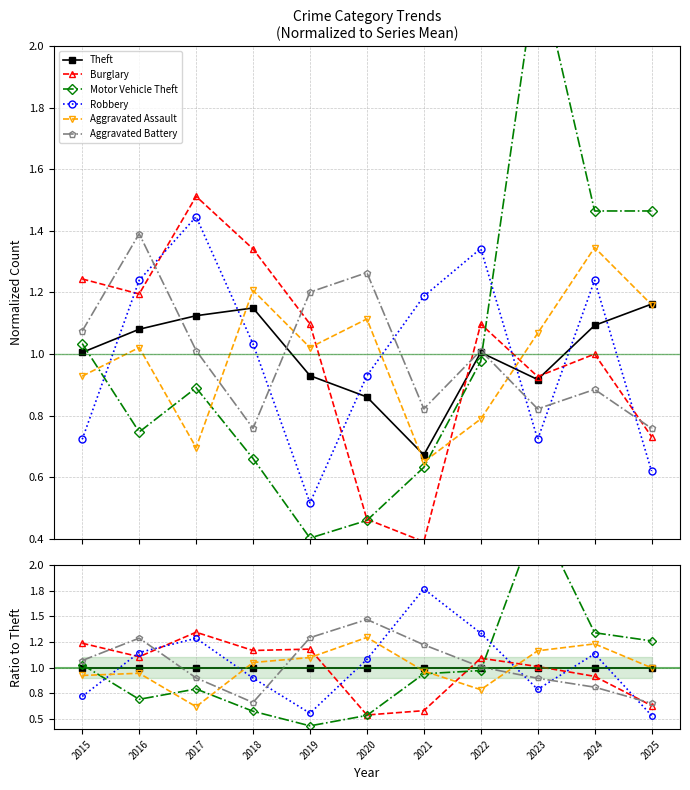

At how many categories does at least one series exceed 2?

1